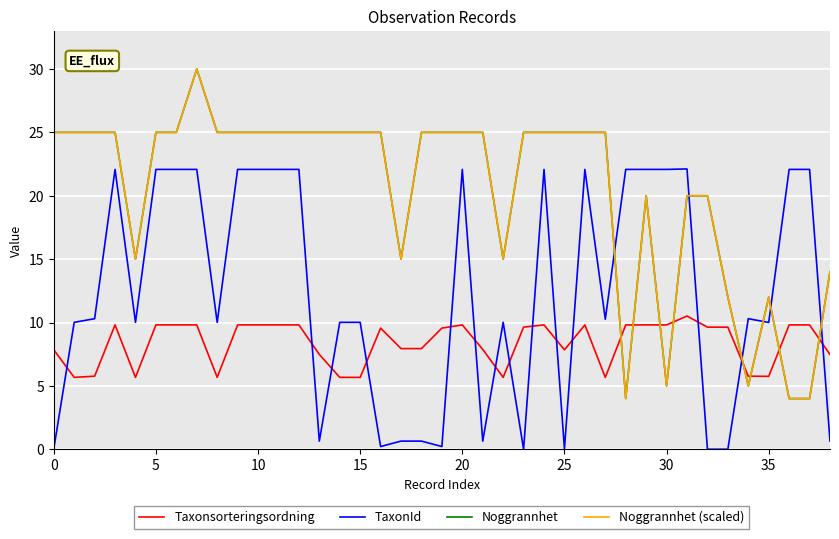

True or false: Taxonsorteringsordning has more than 0 points higher than both neighbors.

True